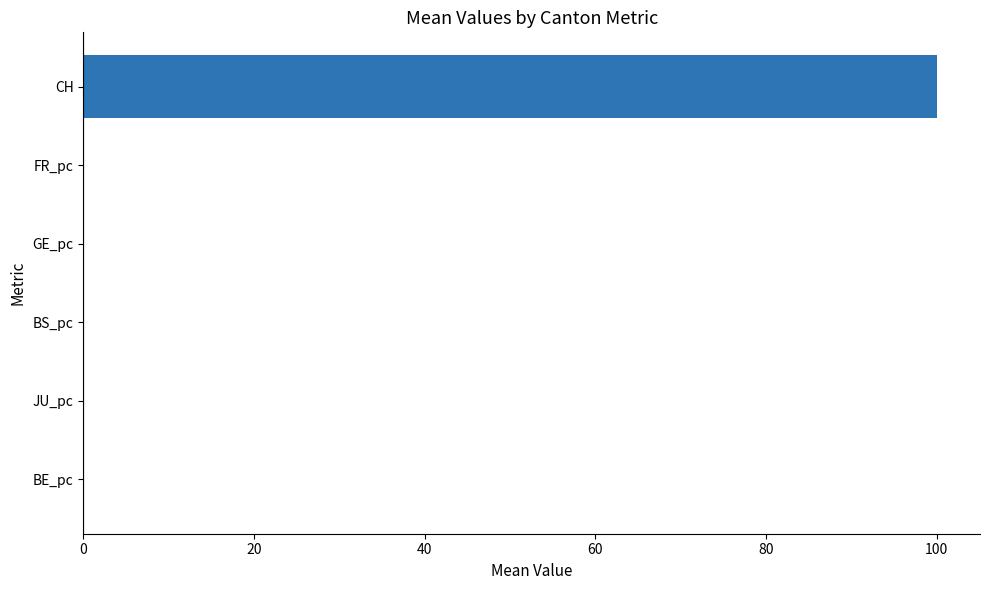

What is the greatest value displayed?

100.1